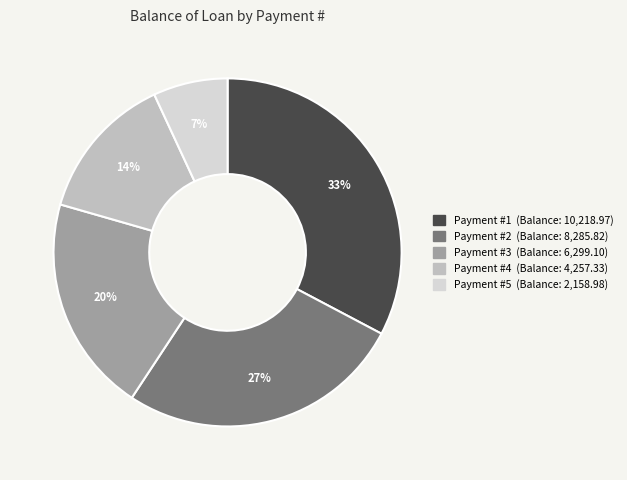

Is there any slice that represents more than half of the pie?

No